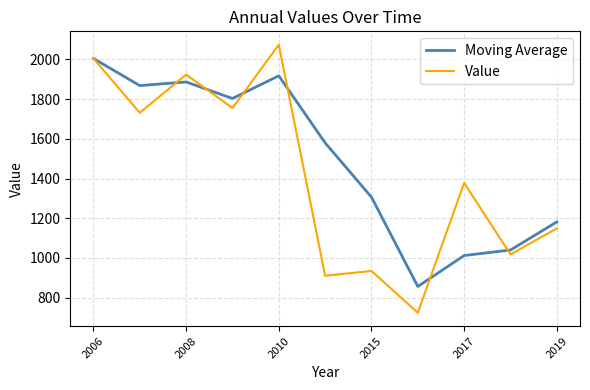

Which series has the widest spread of values?

Value